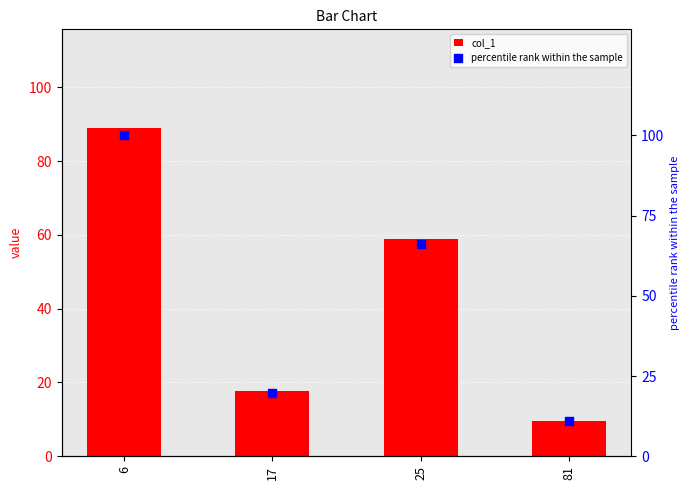

At which category is the sum across all series the highest?

6